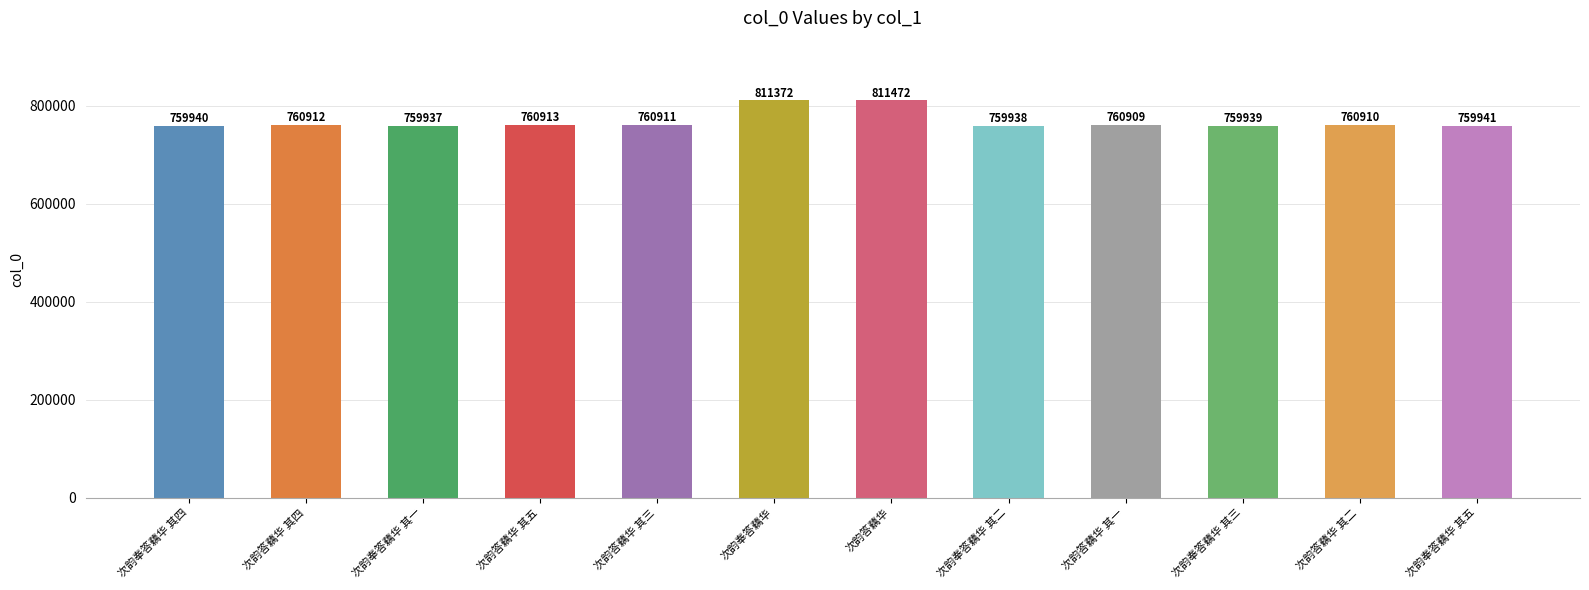

The value at 次韵答藕华 其五 is 760913. True or false?

True